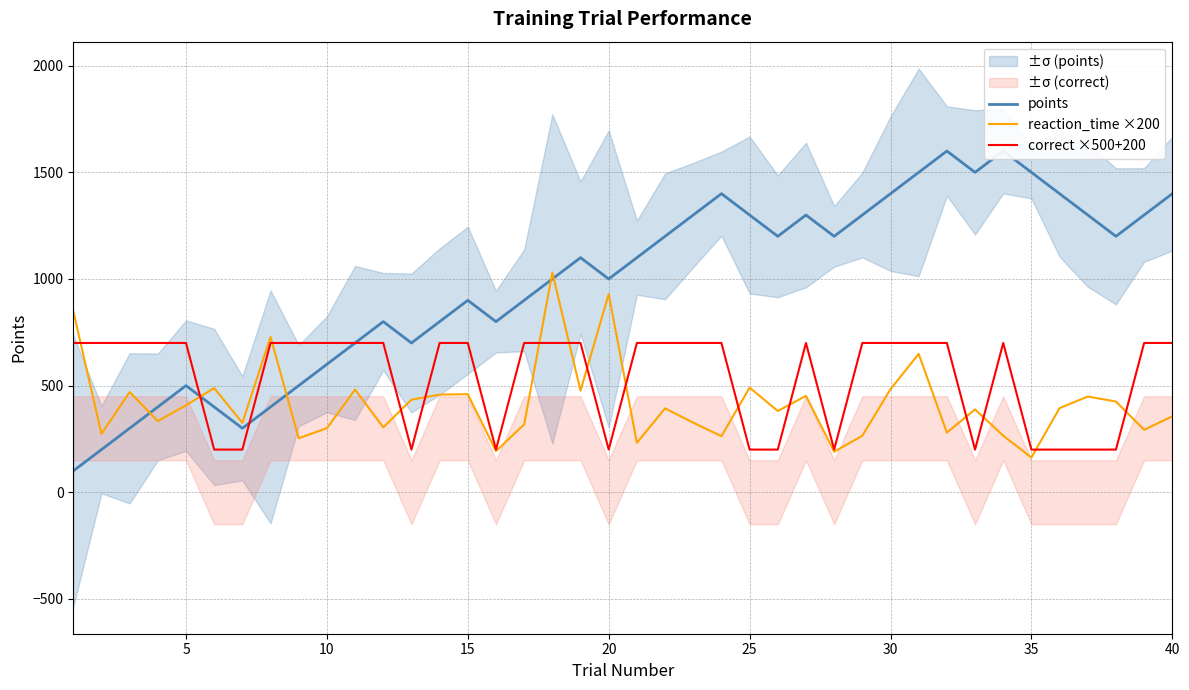

Reading left to right, list all the values displayed in this chart.

points: 100.0	200.0	300.0	400.0	500.0	400.0	300.0	400.0	500.0	600.0	700.0	800.0	700.0	800.0	900.0	800.0	900.0	1000.0	1100.0	1000.0	1100.0	1200.0	1300.0	1400.0	1300.0	1200.0	1300.0	1200.0	1300.0	1400.0	1500.0	1600.0	1500.0	1600.0	1500.0	1400.0	1300.0	1200.0	1300.0	1400.0
reaction_time ×200: 849.6	273.4	469.8	333.6	407.8	488.4	325.6	728.0	253.2	300.2	481.2	304.4	434.0	457.8	459.8	193.0	317.8	1029.4	476.6	929.0	231.8	393.4	326.2	263.0	490.6	381.0	452.0	189.8	265.2	483.0	648.8	279.8	388.4	265.0	163.0	394.6	448.8	425.4	292.8	356.0
correct ×500+200: 700.0	700.0	700.0	700.0	700.0	200.0	200.0	700.0	700.0	700.0	700.0	700.0	200.0	700.0	700.0	200.0	700.0	700.0	700.0	200.0	700.0	700.0	700.0	700.0	200.0	200.0	700.0	200.0	700.0	700.0	700.0	700.0	200.0	700.0	200.0	200.0	200.0	200.0	700.0	700.0